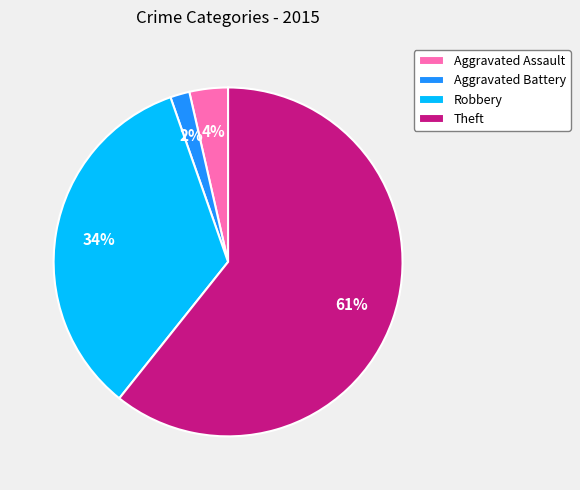

True or false: Robbery accounts for 34% of the total.

True